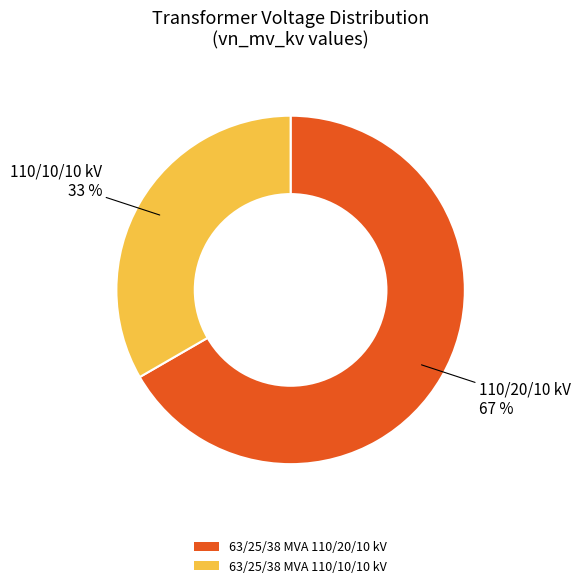

Which slice is the smallest?

63/25/38 MVA 110/10/10 kV